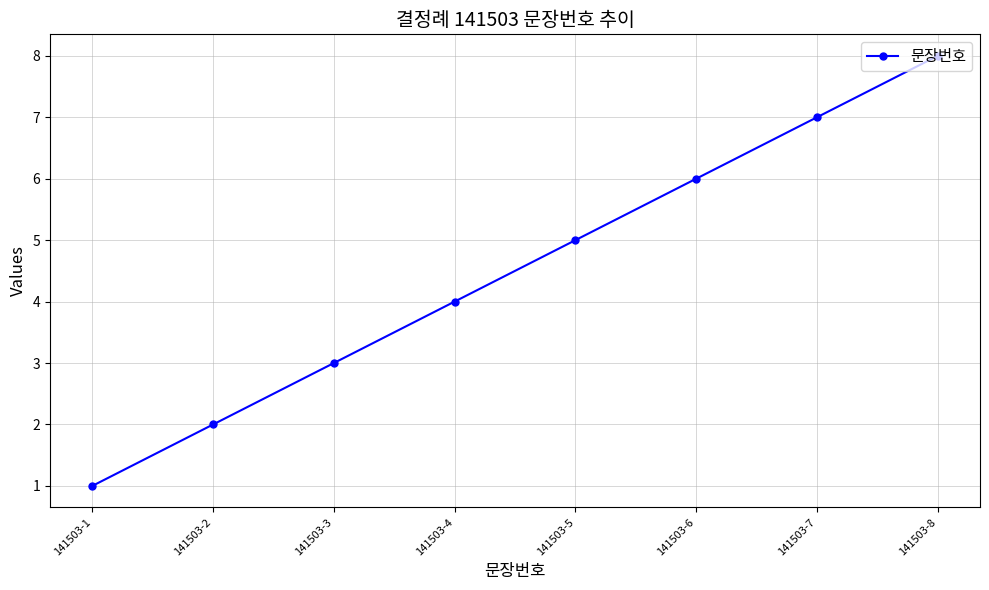

Reading right to left, list all the values displayed in this chart.

141503-8=8	141503-7=7	141503-6=6	141503-5=5	141503-4=4	141503-3=3	141503-2=2	141503-1=1